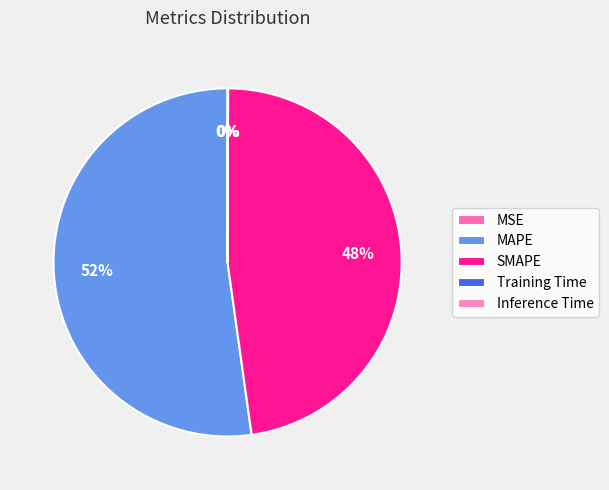

Count the number of slices in the pie.

5